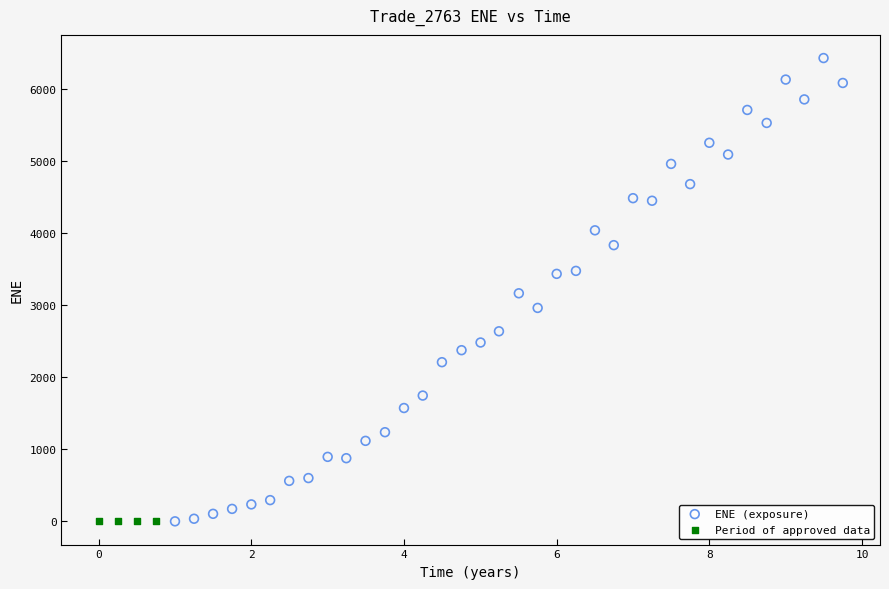

Which series reaches the maximum Y coordinate?

ENE (exposure)